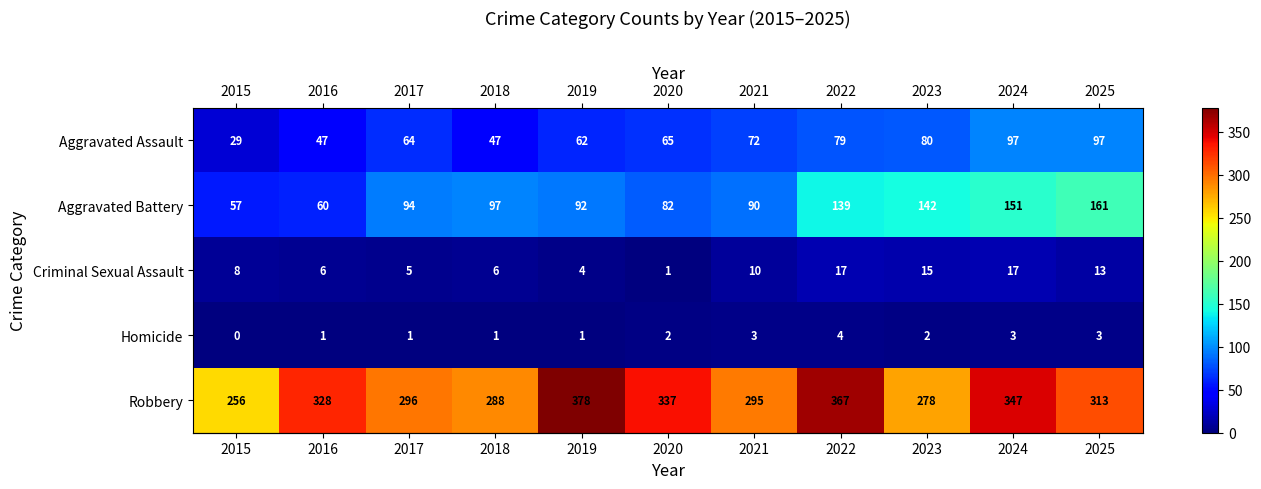

The Robbery series shows 214 at 2024. True or false?

False